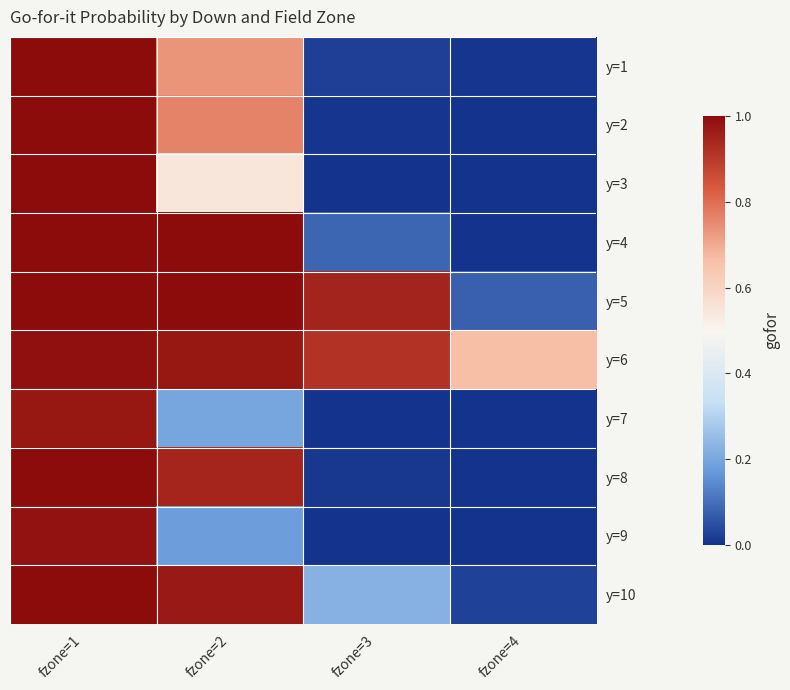

What is the difference between the highest and lowest values at fzone=2?

0.8